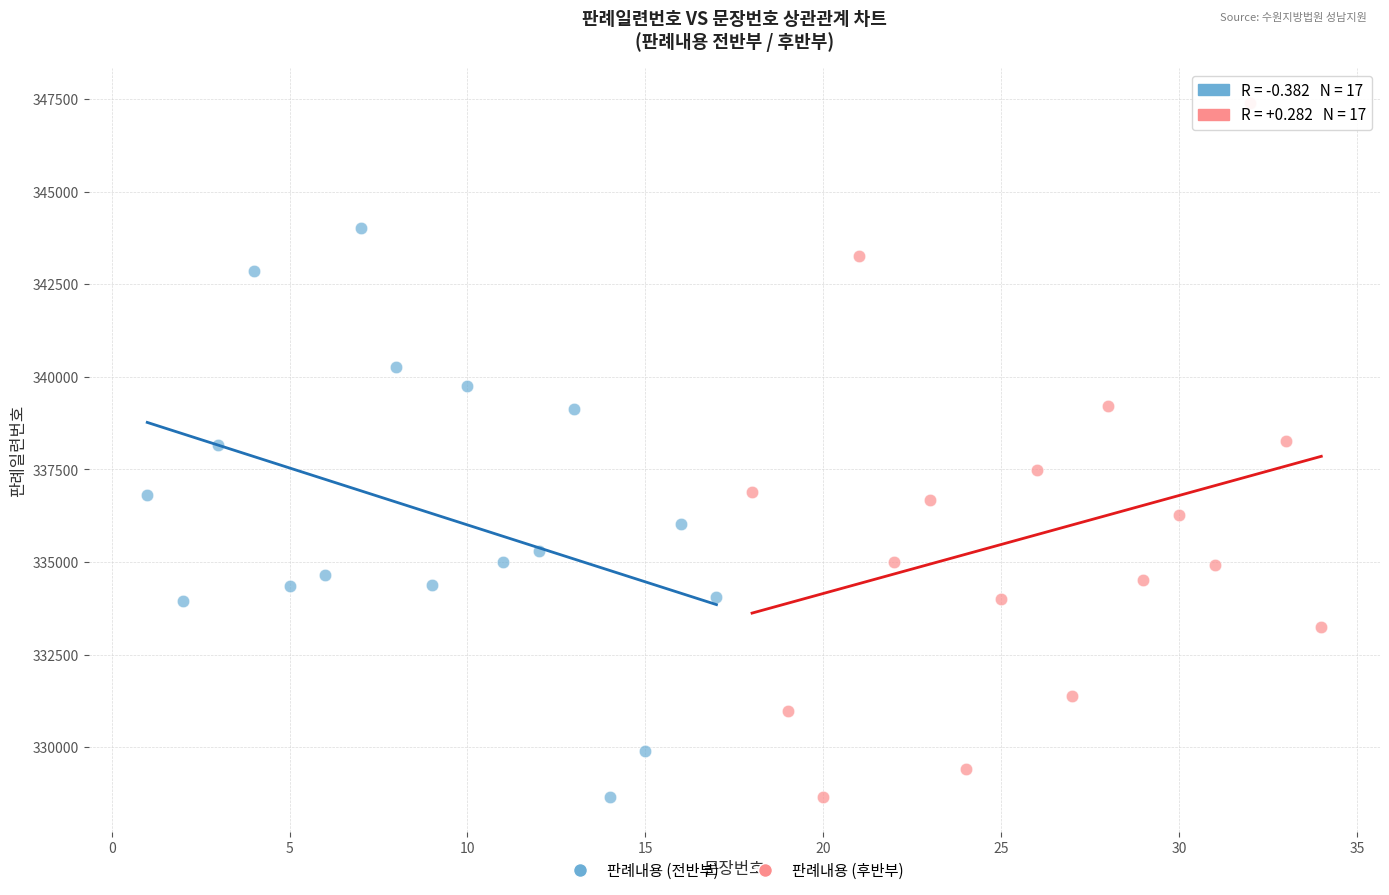

Which series reaches the maximum Y coordinate?

판례내용 (후반부)